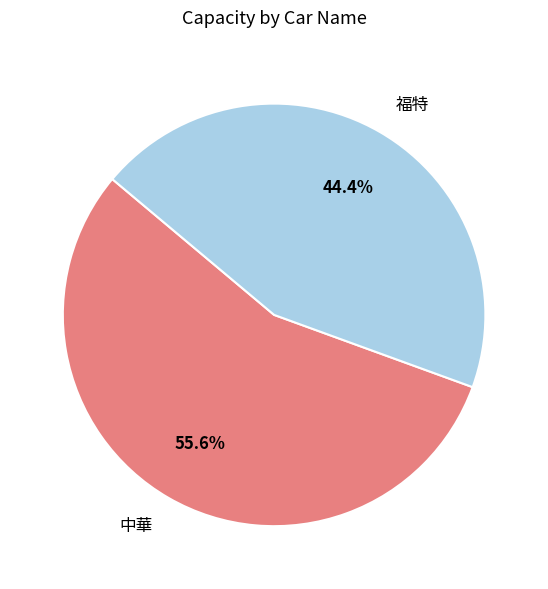

To the nearest percent, what is the combined percentage of 中華 and 福特?

100%